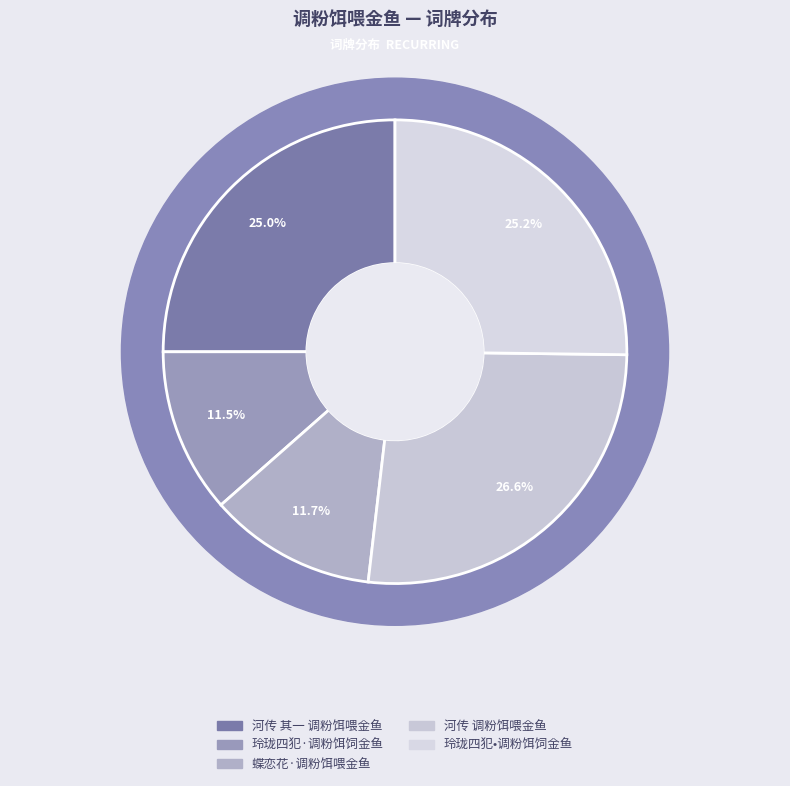

What is the ratio of the value at 玲珑四犯•调粉饵饲金鱼 to the value at 蝶恋花·调粉饵喂金鱼?

2.2